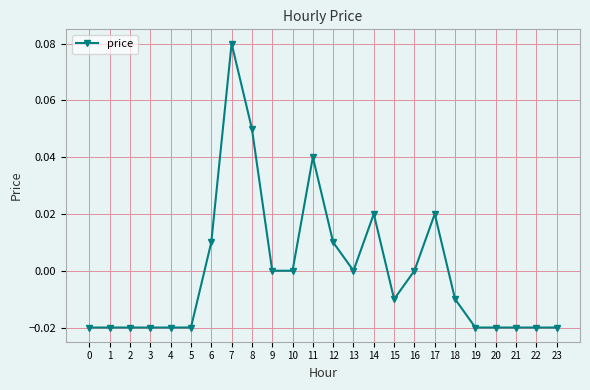

Does the chart have visible grid lines?

Yes